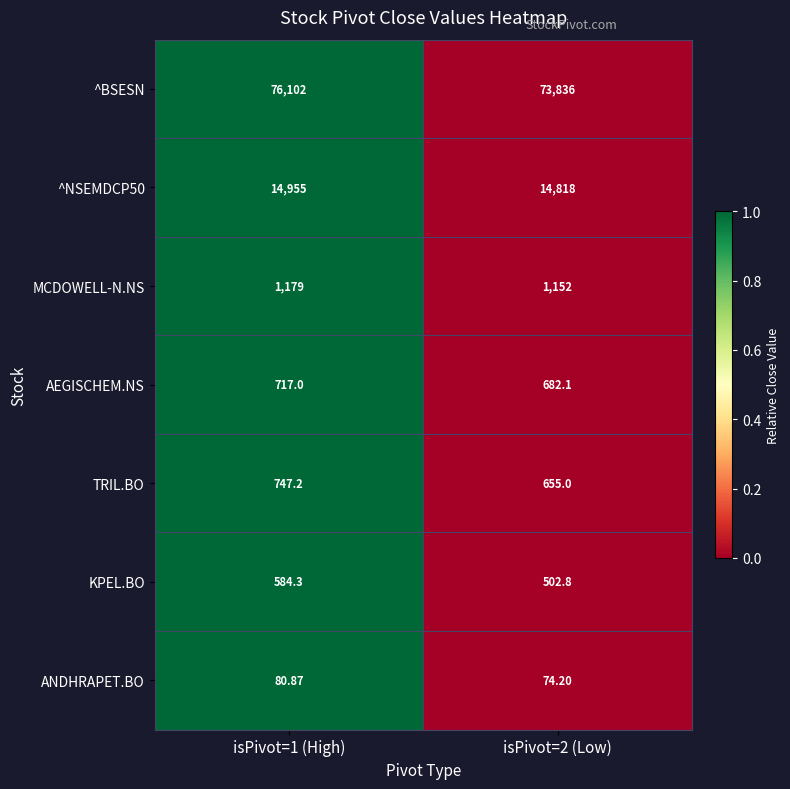

Which series has the largest total across all categories?

^BSESN